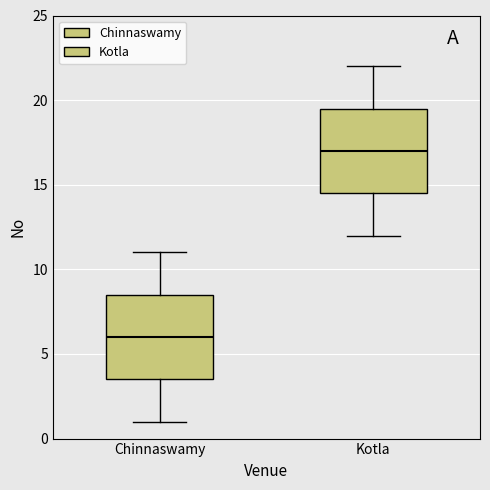

Which box has the highest median line?

Kotla